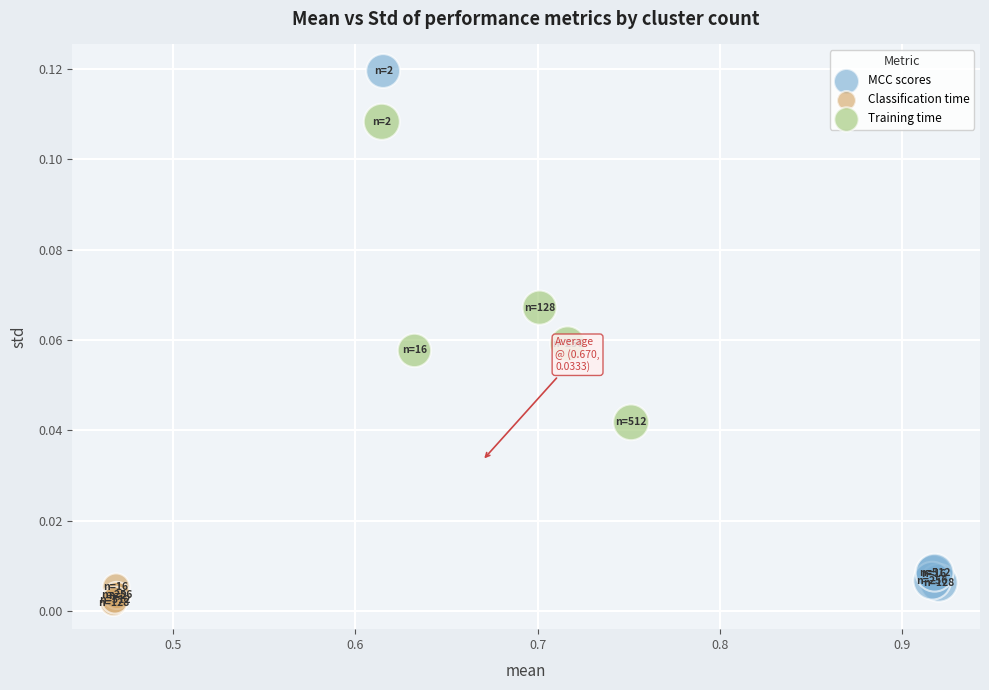

Which series contains the highest Y value?

MCC scores